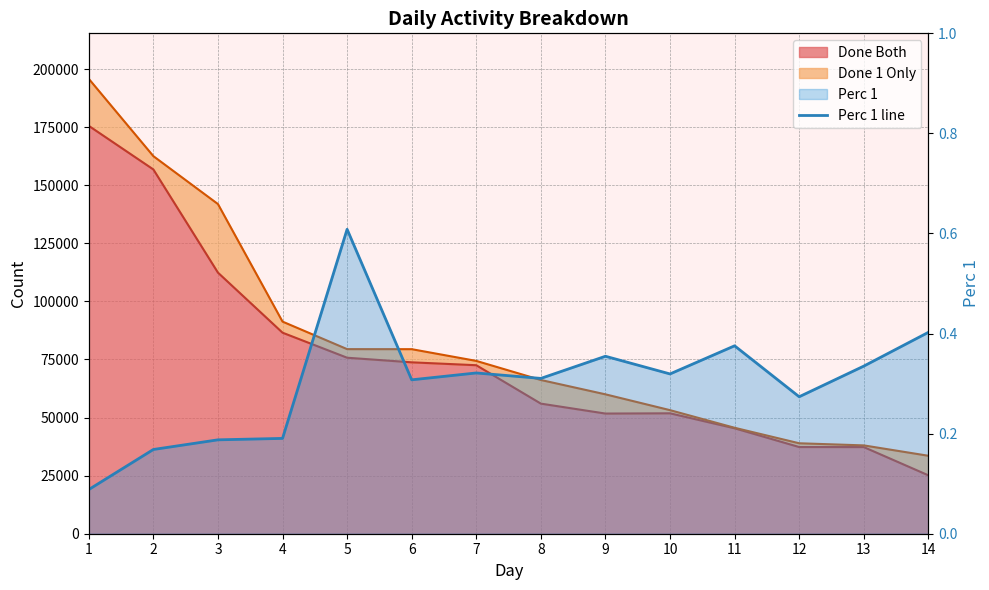

What value does the data have at 14?

0.4